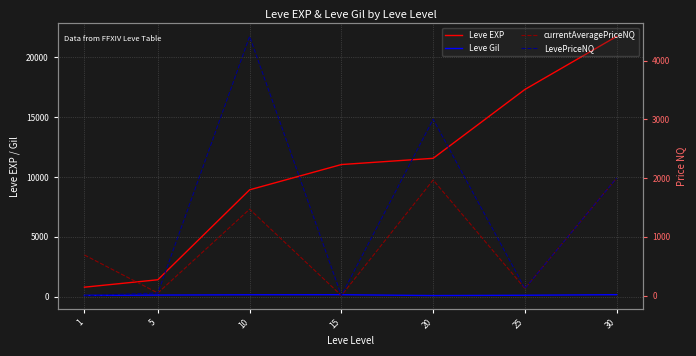

Reading right to left, transcribe all the data shown in this chart.

Leve EXP: 21740.0	17310.0	11560.0	11040.0	8930.0	1420.0	800.0
Leve Gil: 175.0	126.0	101.0	172.0	168.0	140.0	113.0
currentAveragePriceNQ: 2000.0	120.9	1966.7	0.0	1470.1	43.3	690.0
LevePriceNQ: 2000.0	120.9	3000.0	0.0	4410.2	43.3	0.0